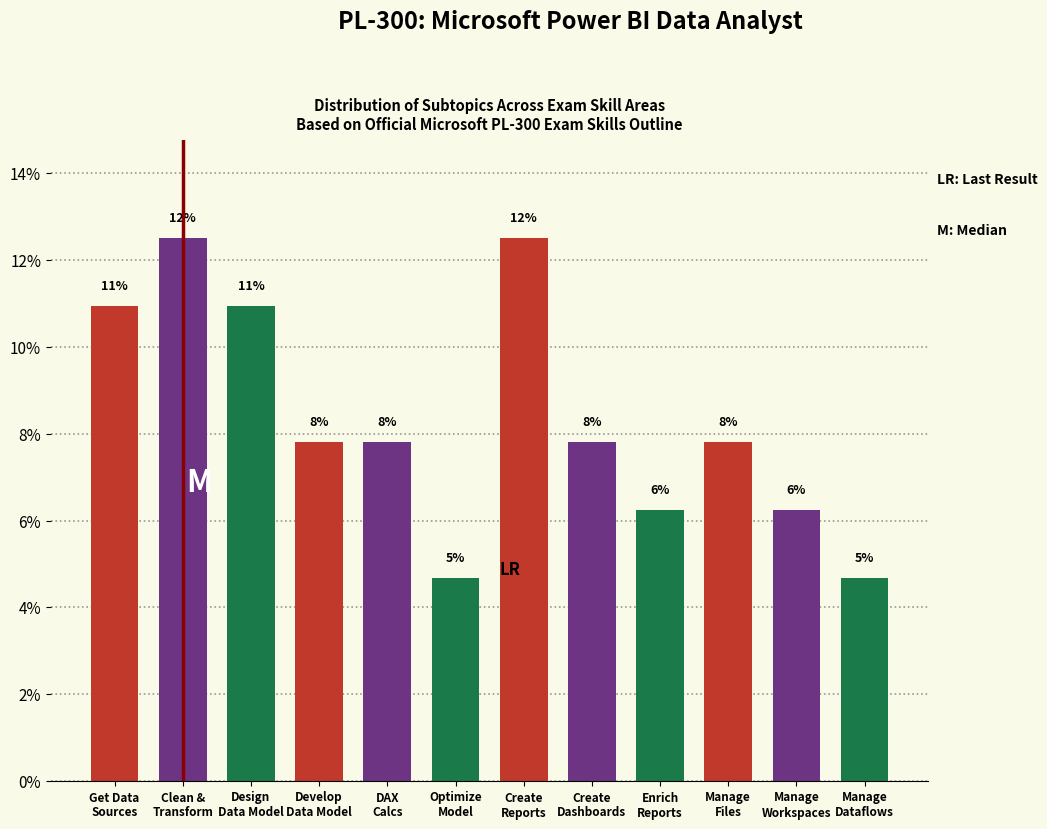

Does the chart contain any negative values?

No